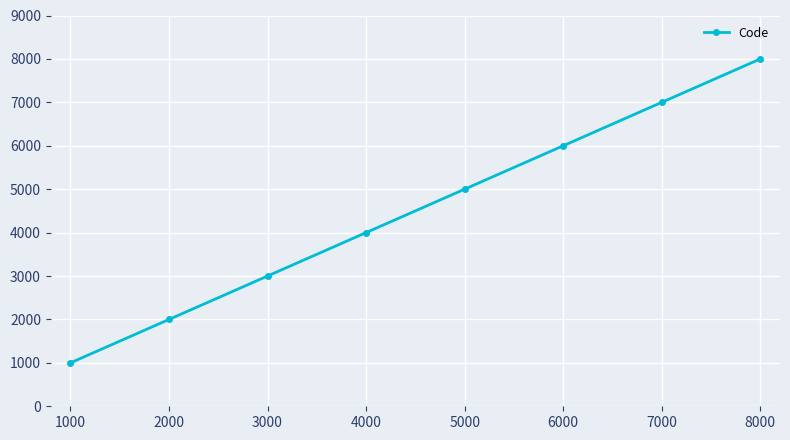

How many lines are shown in the chart?

1